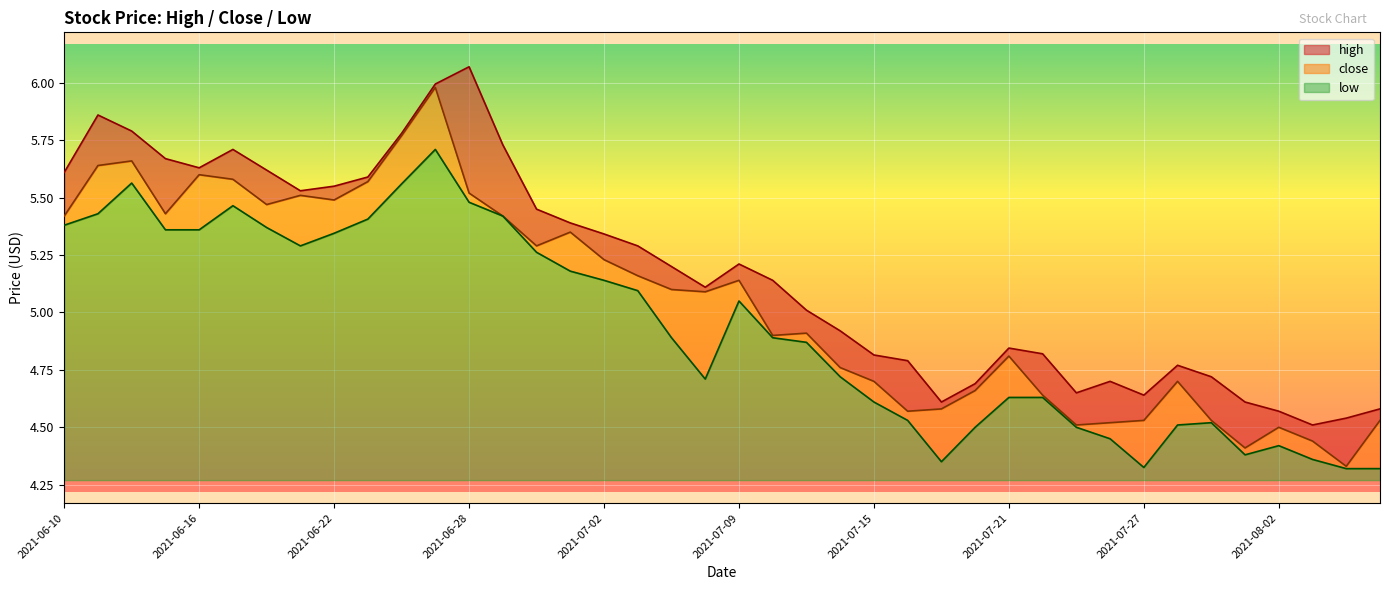

True or false: high and low intersect in this chart.

False